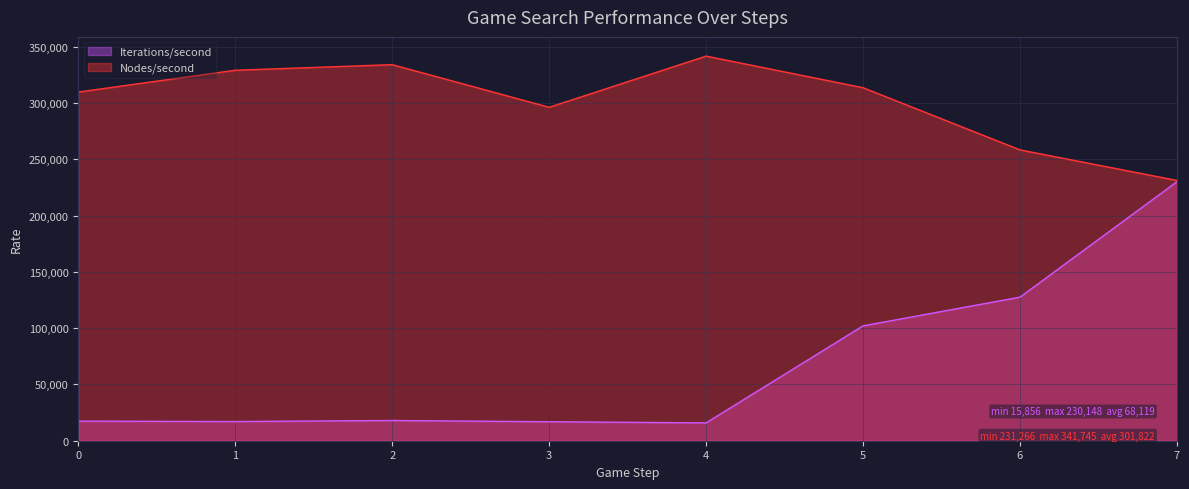

Which series has the largest range (max minus min)?

Iterations/second